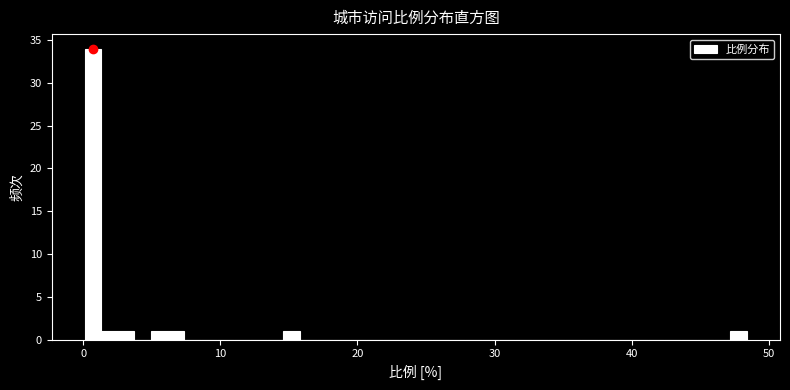

Around what value on the x-axis is the tallest bar? Give the approximate position of its centre, as read against the axis.

1